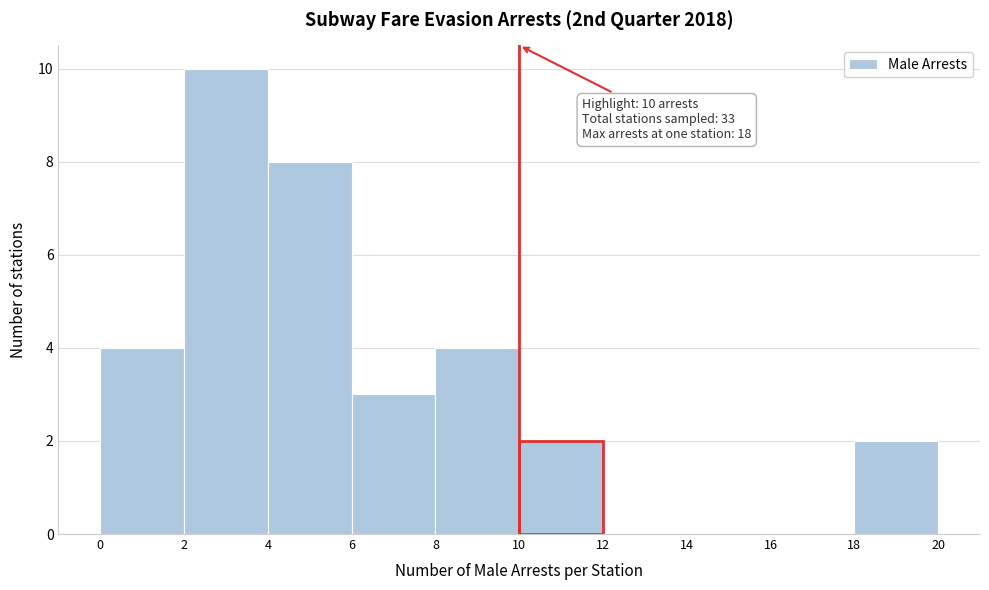

Over which range of the x-axis is the bar tallest?

2 to 4